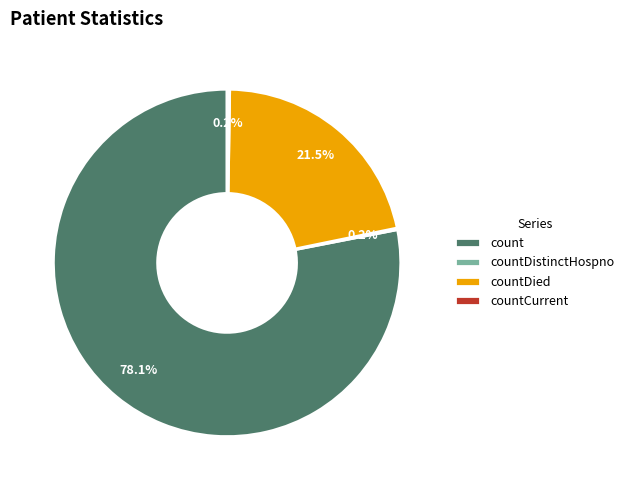

Which category has the biggest portion of the pie?

count